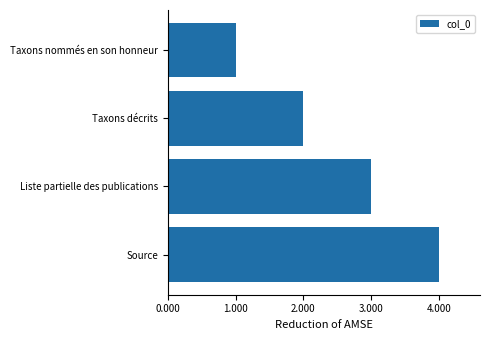

What is the maximum value shown in the chart?

4